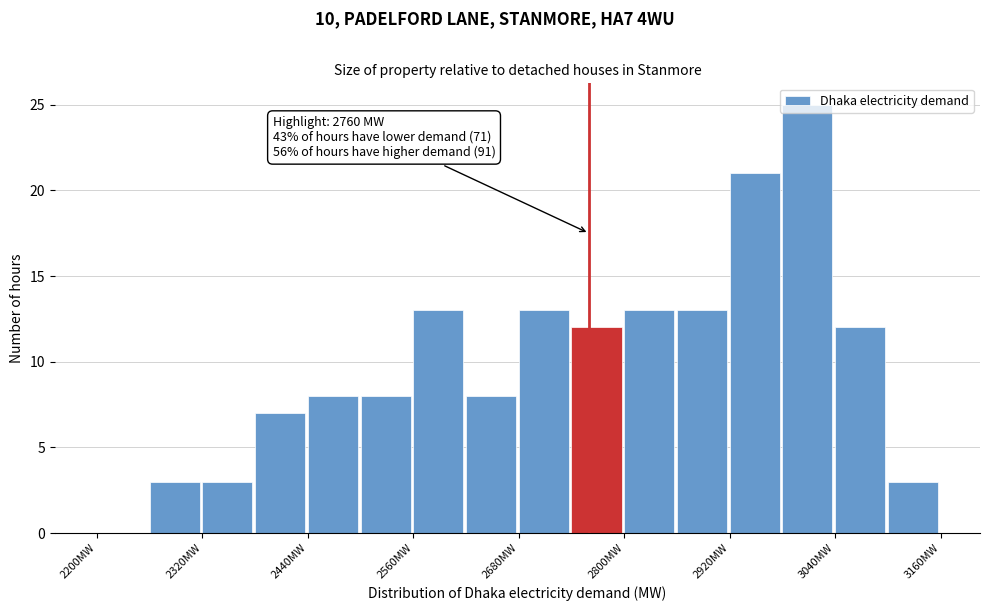

Read against the x-axis, roughly where is the centre of the tallest bar?

3000